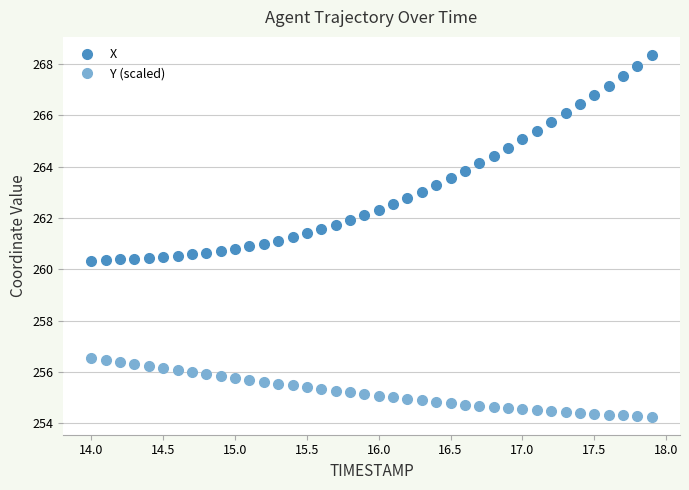

How many data points in X are less than 262?

19